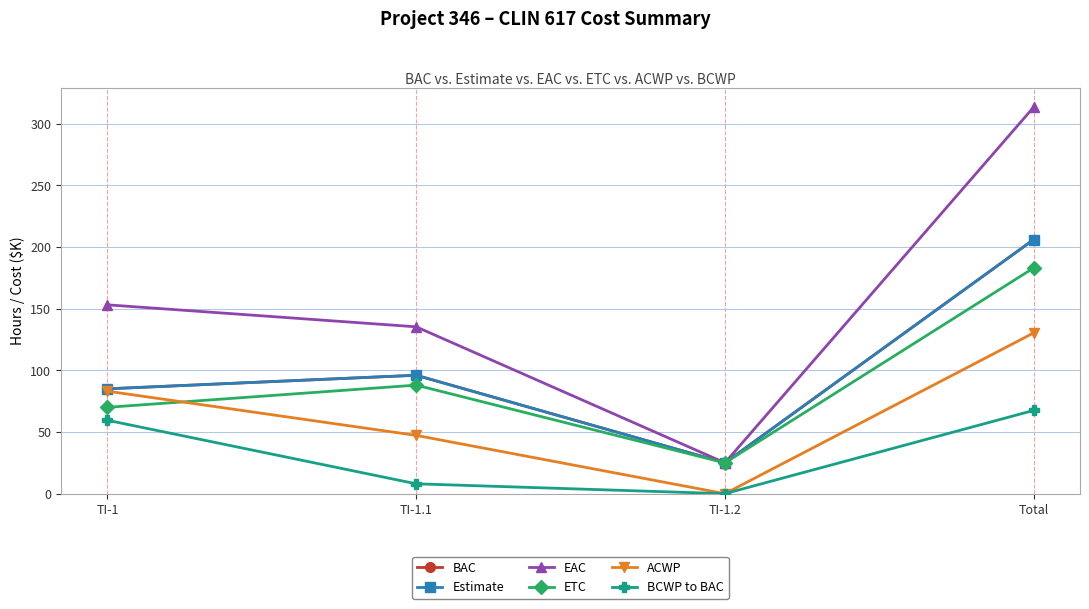

Read the ETC value at TI-1.

70.0